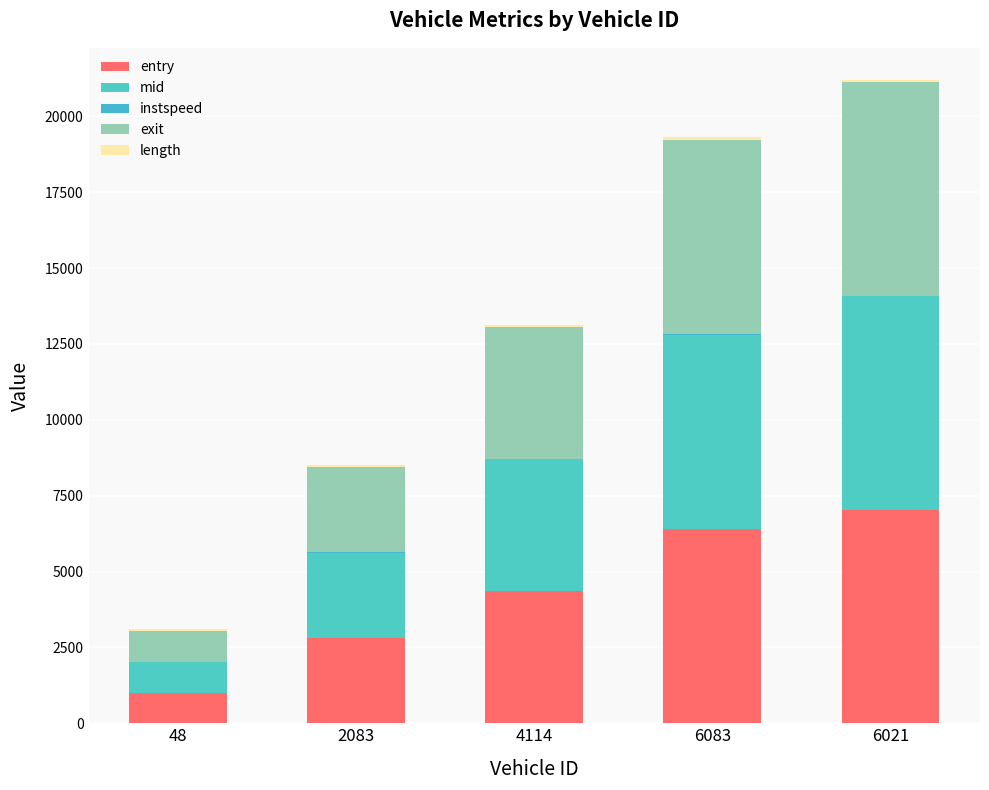

Does the chart contain stacked bars?

Yes